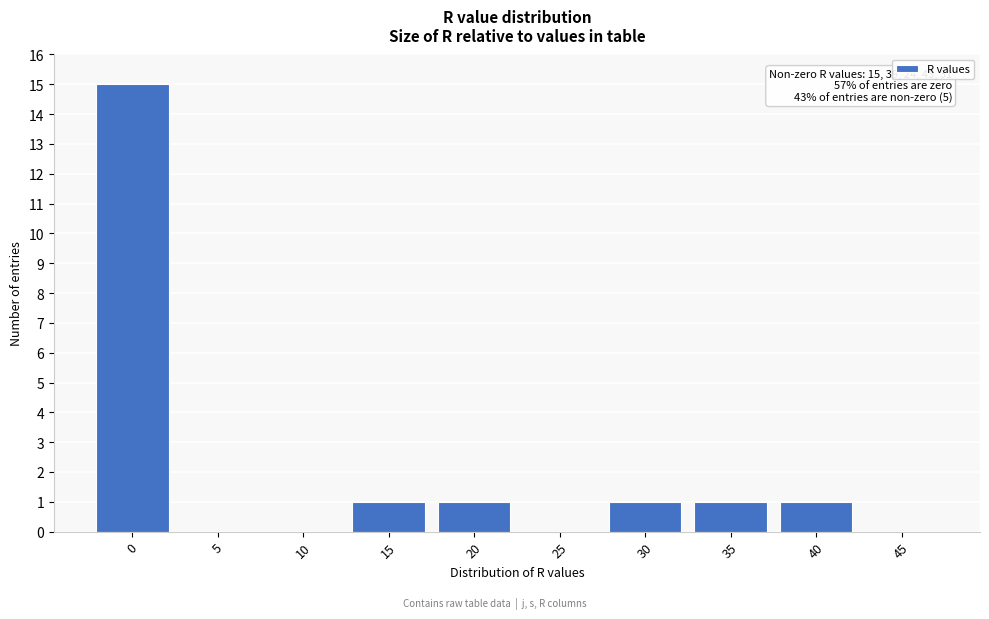

Reading left to right, what are all the values shown in this chart?

0=15	5=0	10=0	15=1	20=1	25=0	30=1	35=1	40=1	45=0